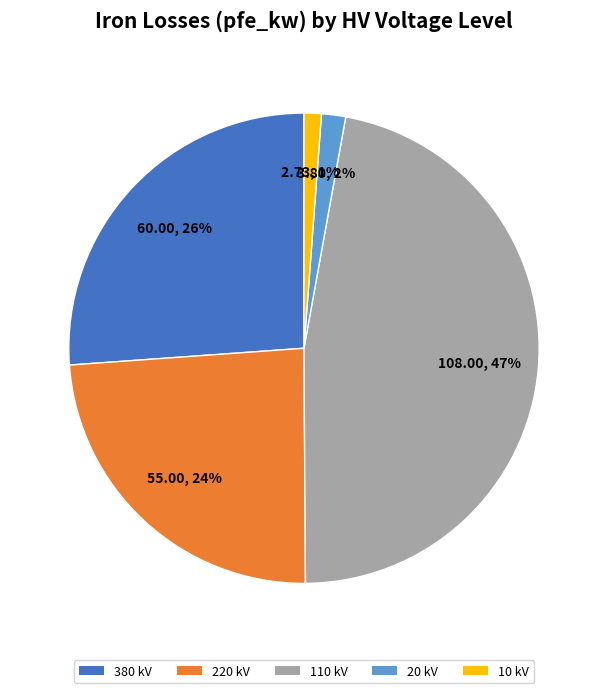

Is there a majority slice in this chart?

No